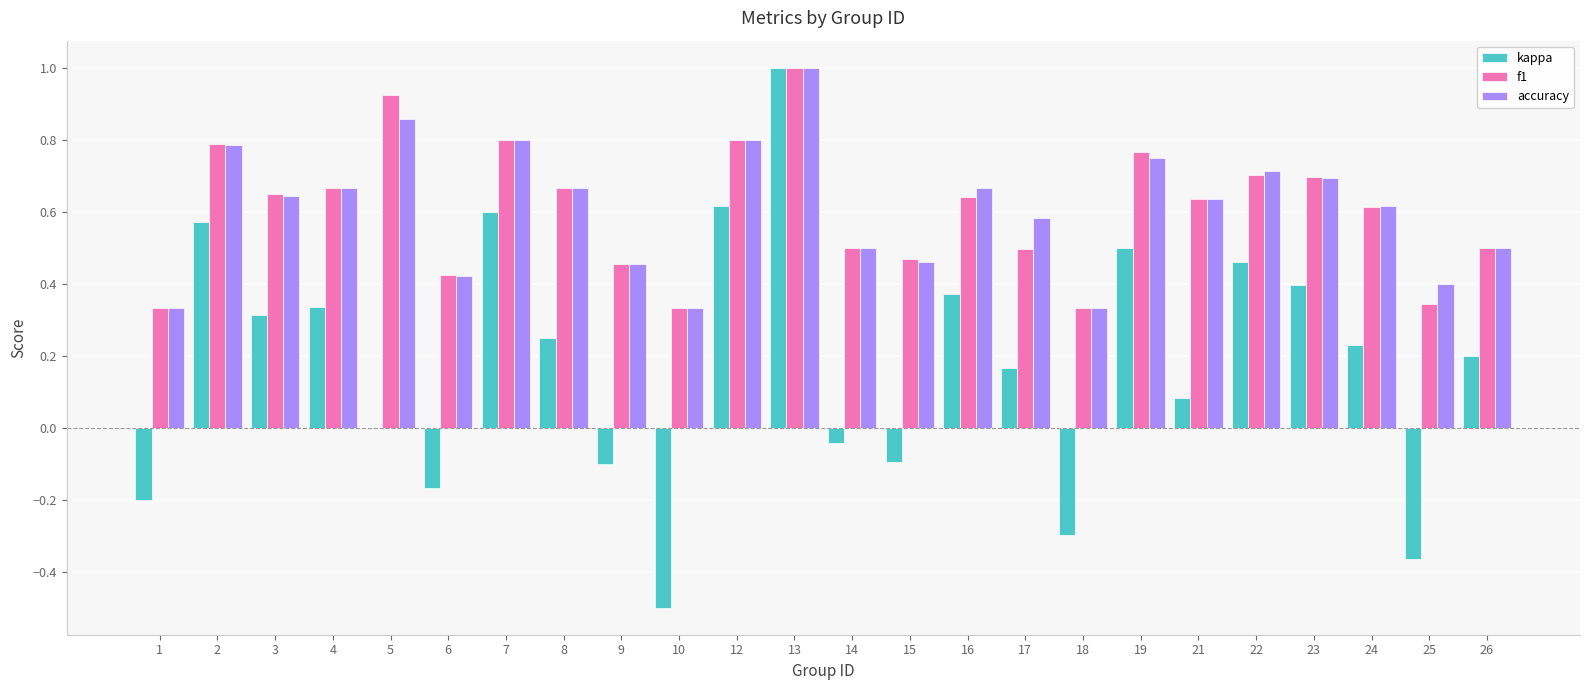

What is the sum of all f1 values?

14.5